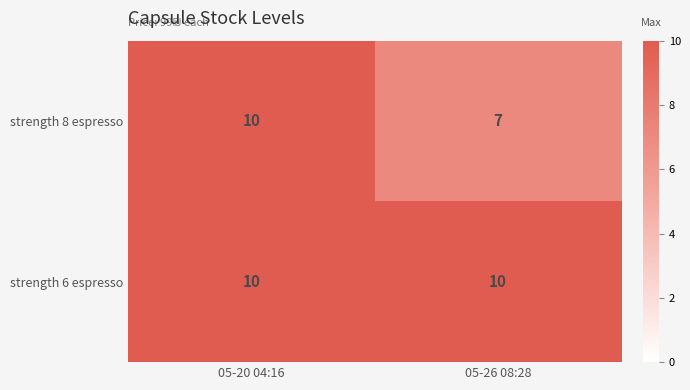

Which category has the lowest value across all series?

05-26 08:28